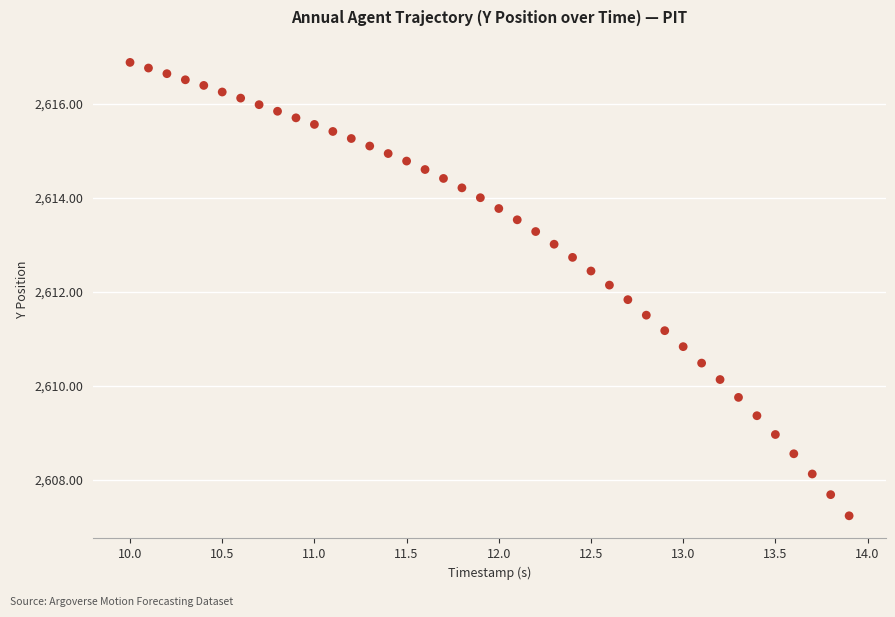

What is the range of X values (max minus min)?

3.9